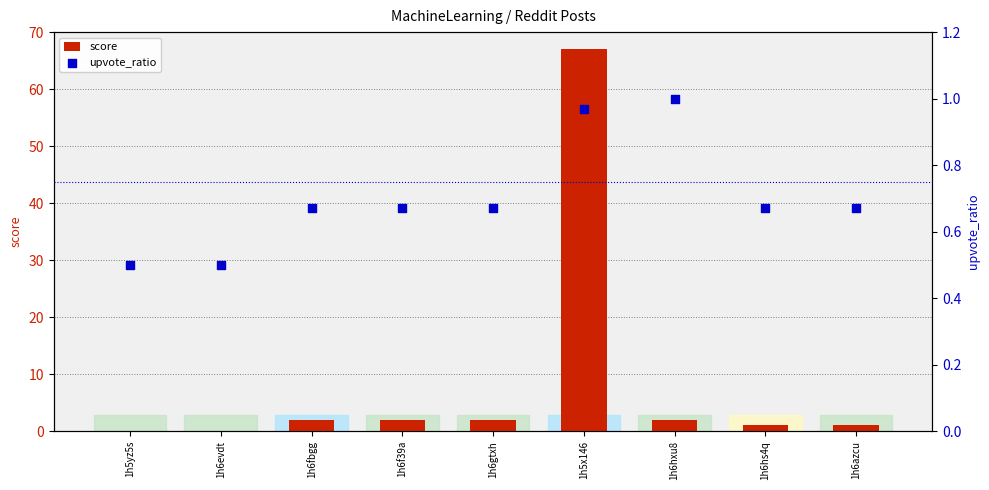

At how many categories does at least one series exceed 19?

1